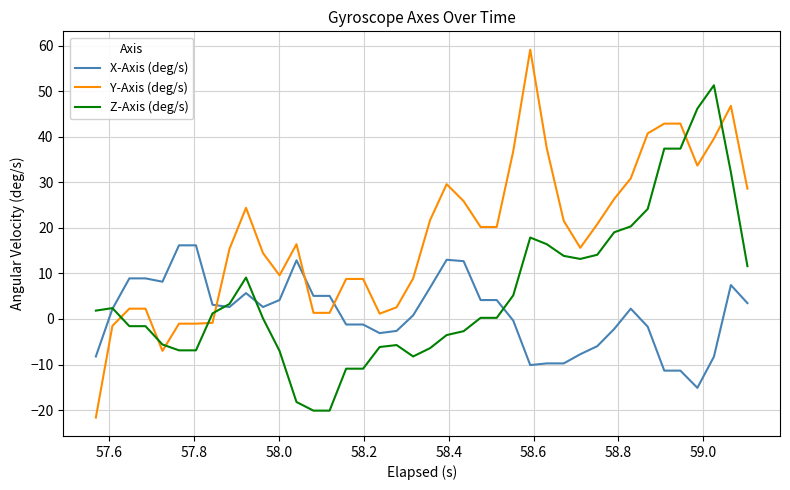

What is the maximum value for Y-Axis (deg/s)?

59.1